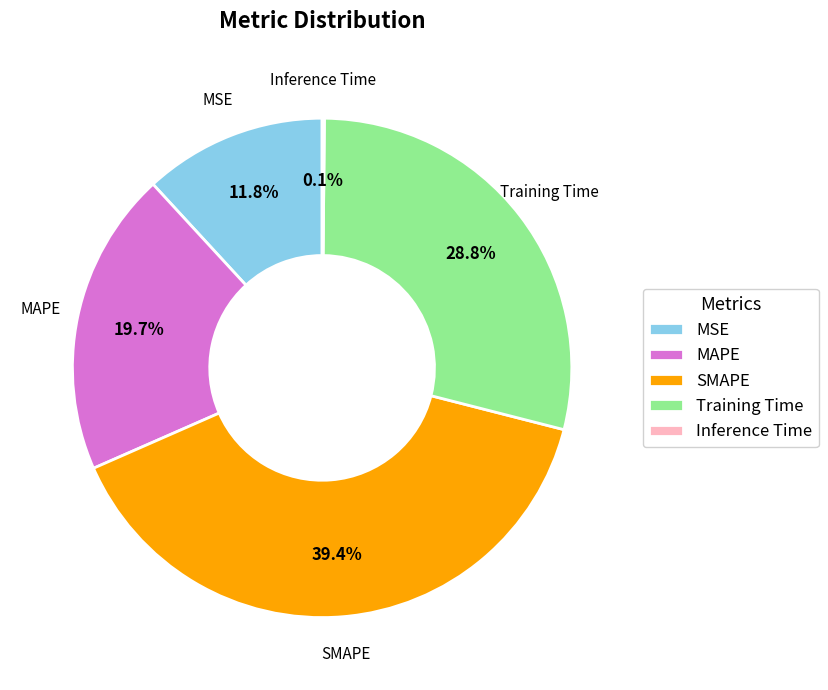

Is there any slice that represents more than half of the pie?

No